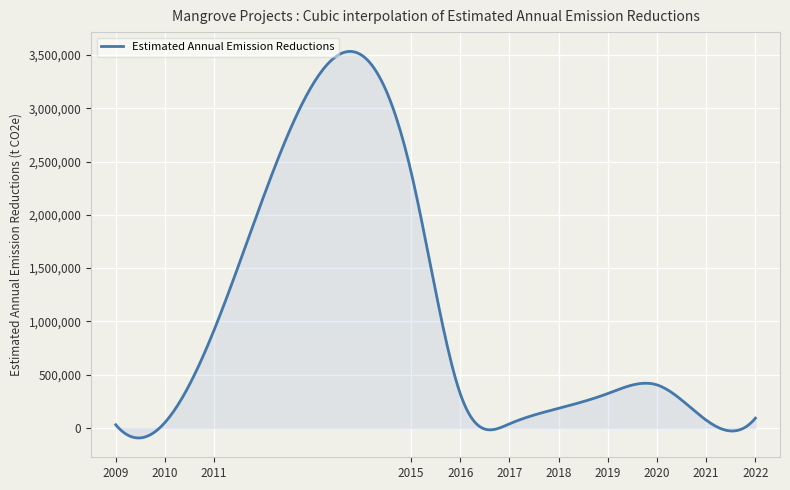

What is the maximum value shown in the chart?

3533505.5